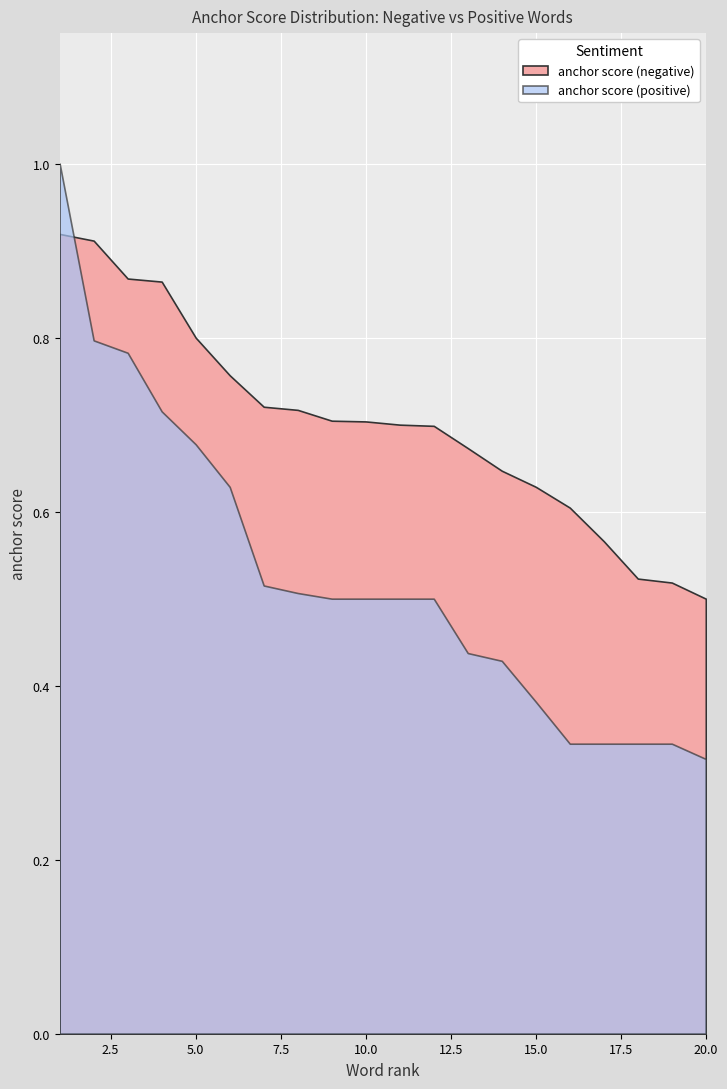

True or false: anchor score (positive) has more than 2 points higher than both neighbors.

False